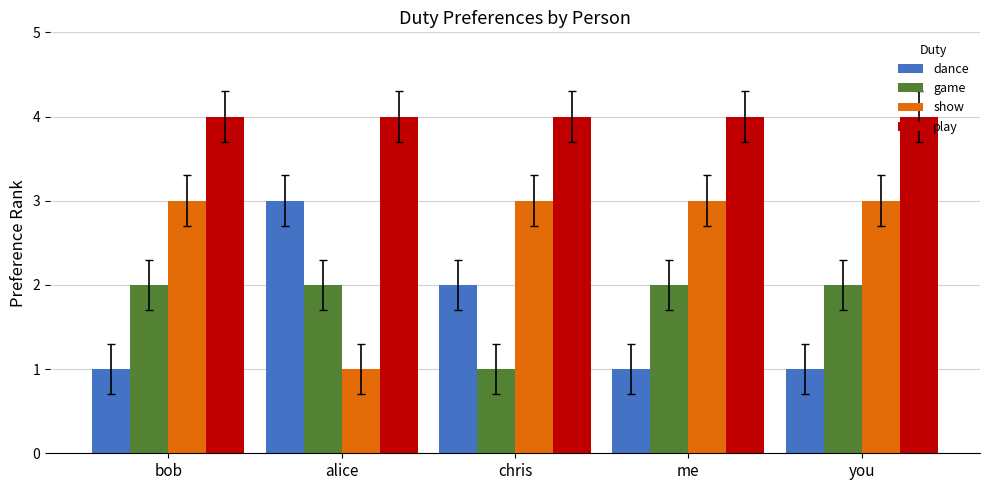

What is the difference between the highest and lowest values at bob?

3